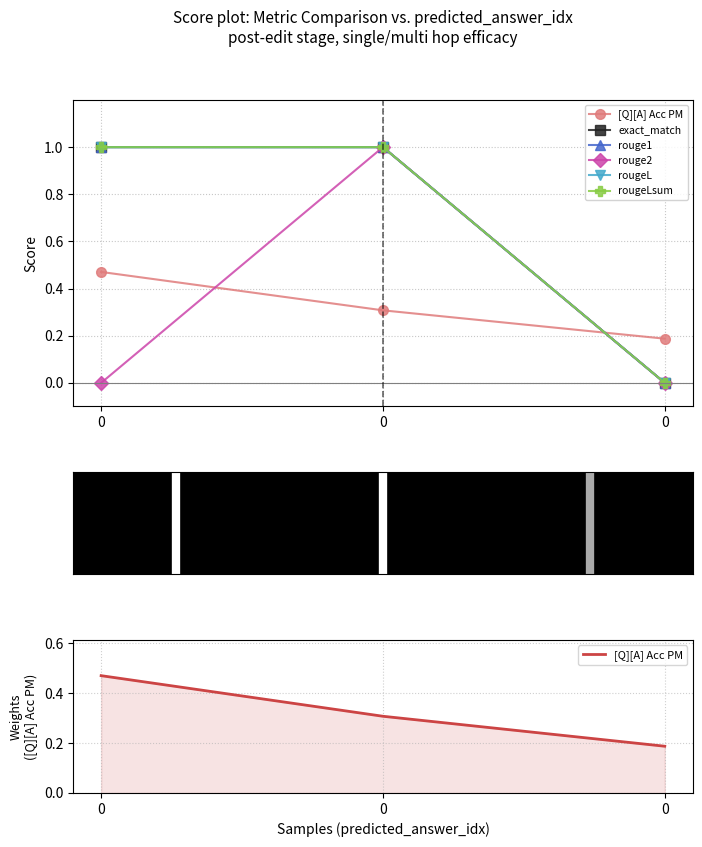

Is it true that rougeLsum equals 0.5 at 0?

False